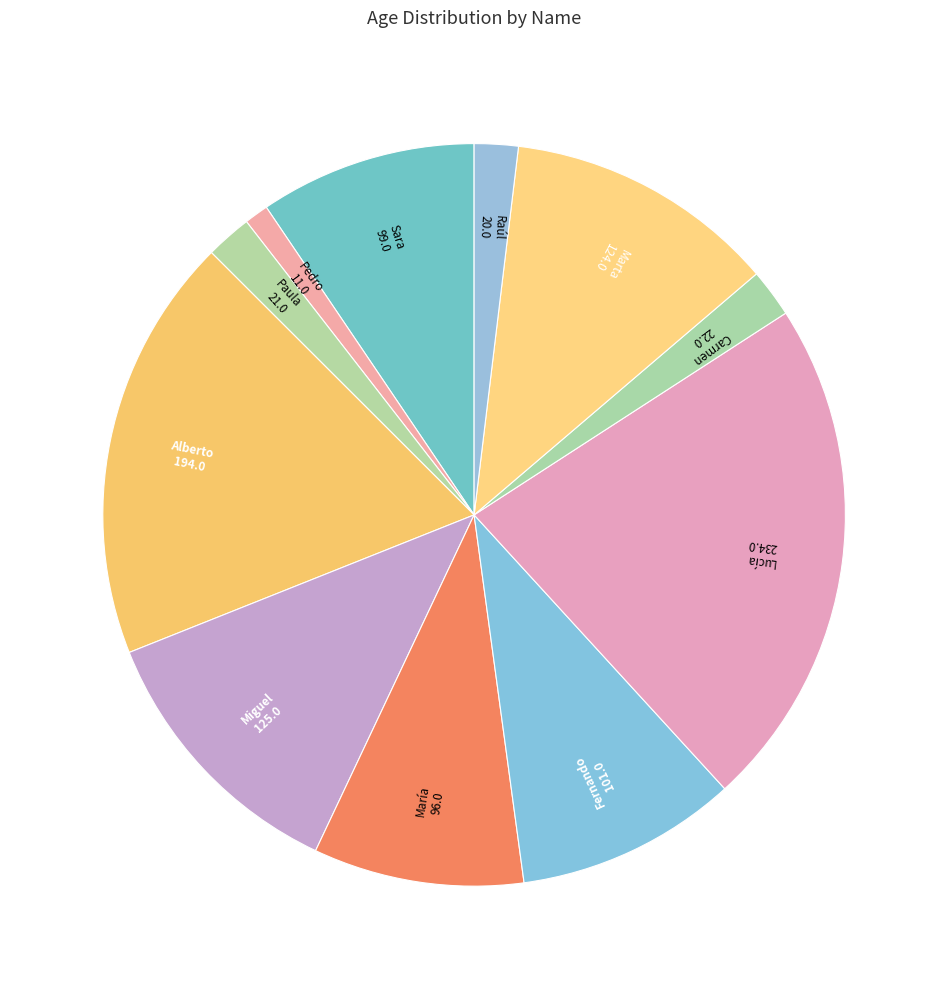

Is the sum of Marta and Fernando greater than half?

No